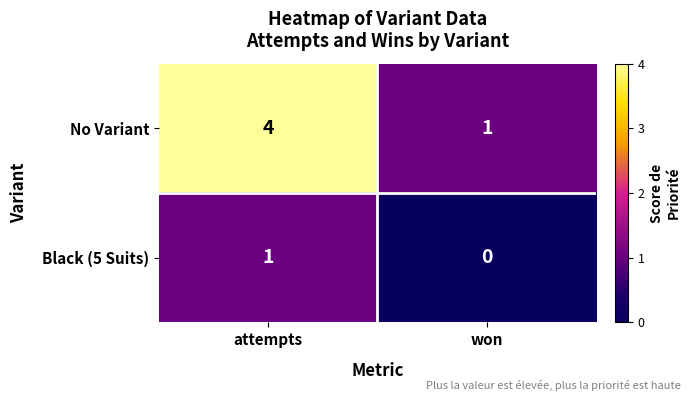

What is the sum of the No Variant values at won and attempts?

5